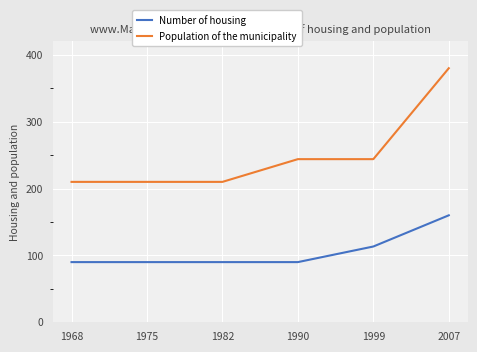

Rank the series by their maximum value, from highest to lowest.

Population of the municipality, Number of housing